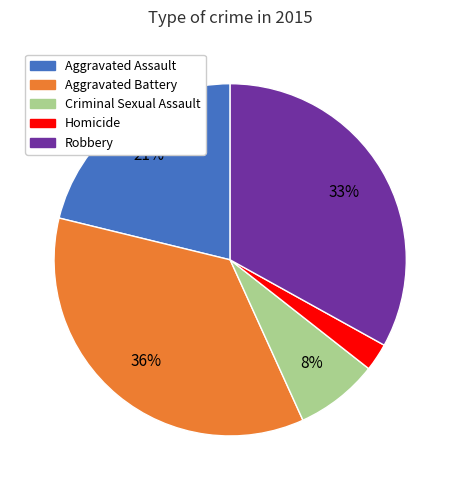

Count the number of slices in the pie.

5